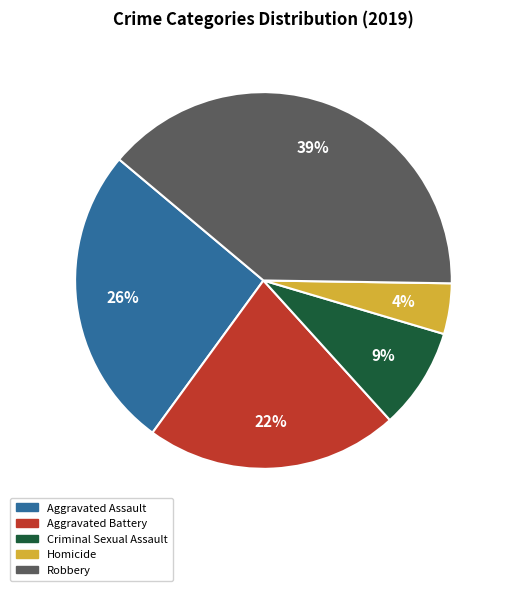

Do Robbery and Criminal Sexual Assault together represent more than half of the pie?

No